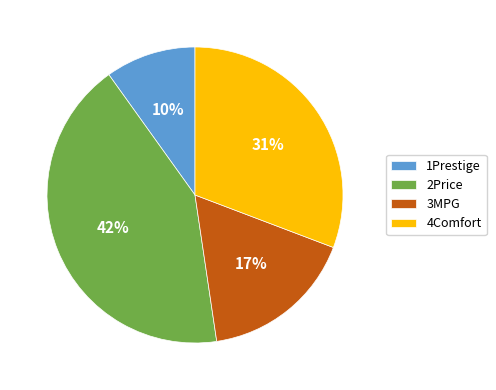

Between 4Comfort and 1Prestige, which is larger?

4Comfort